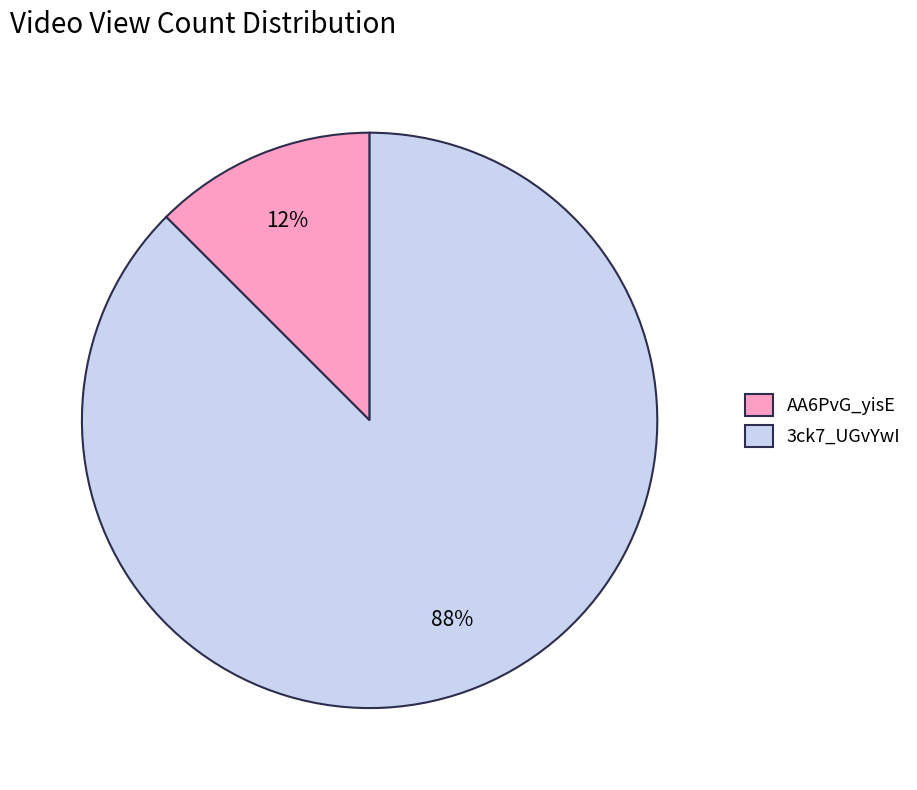

Is there a majority slice in this chart?

Yes